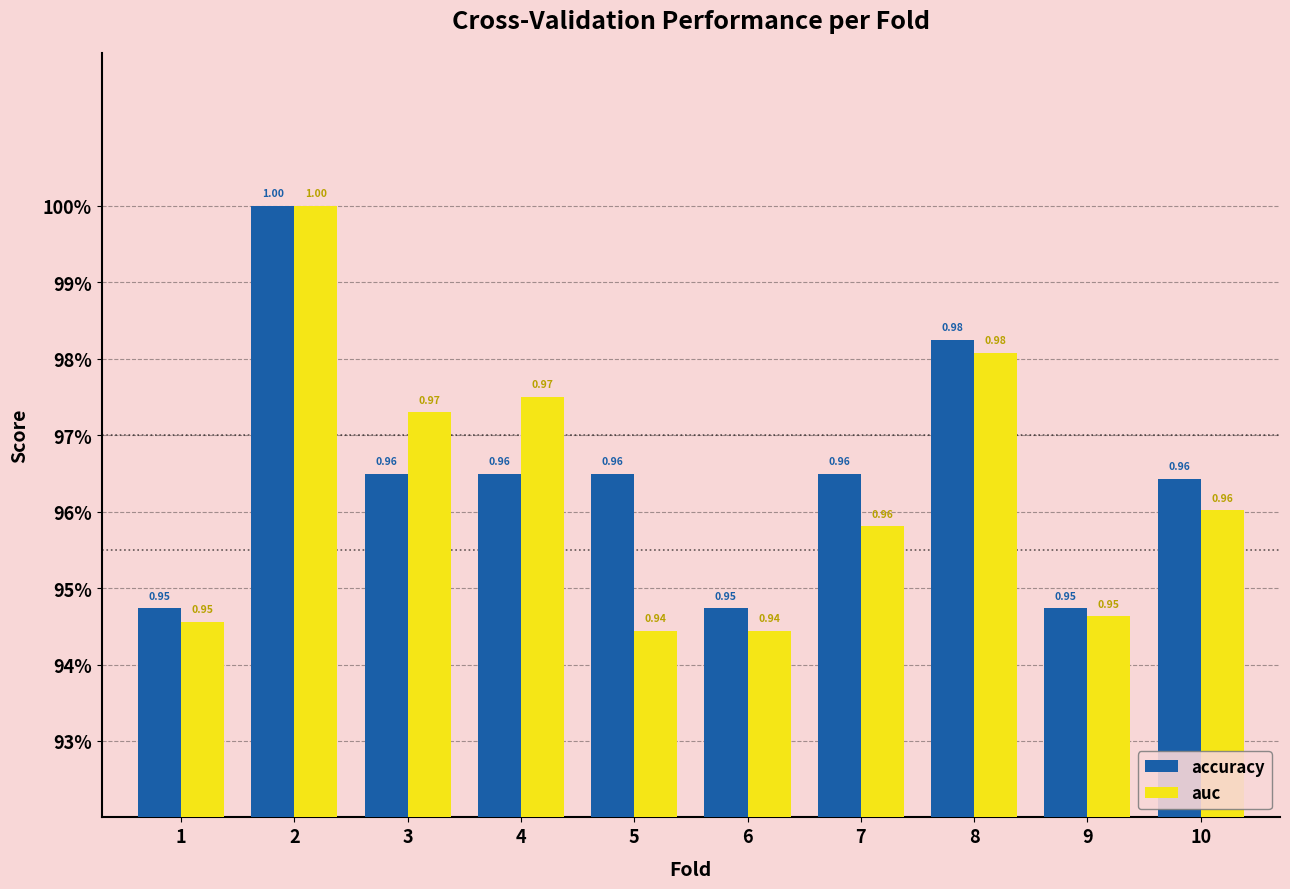

What is the average value of the auc series?

1.0